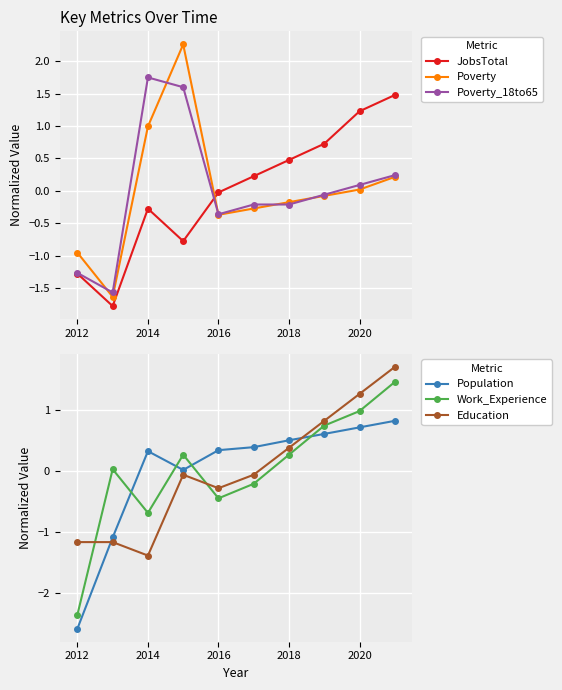

True or false: Poverty_18to65 has more than 2 points higher than both neighbors.

False